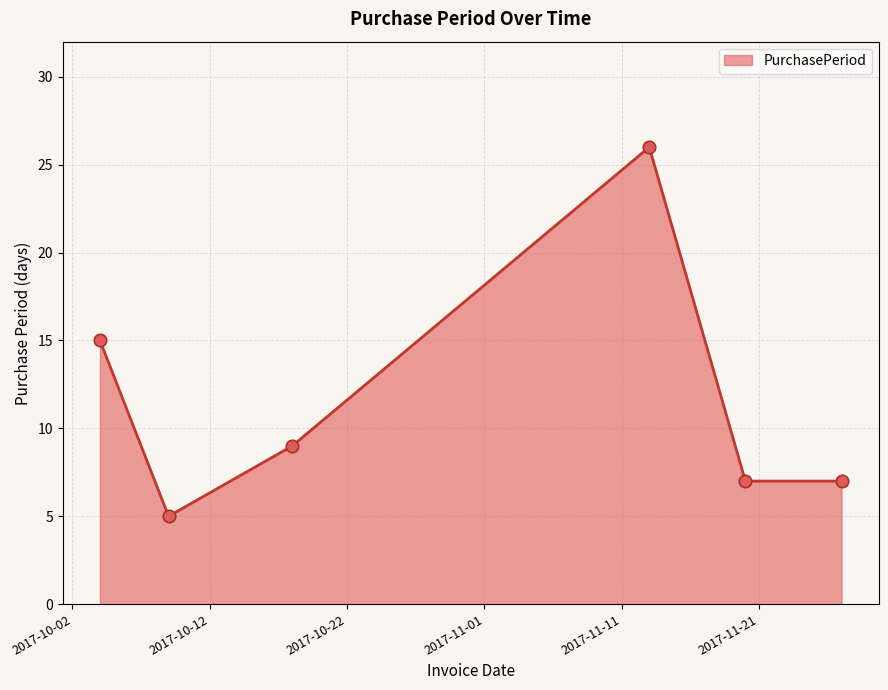

What is the smallest value displayed?

5